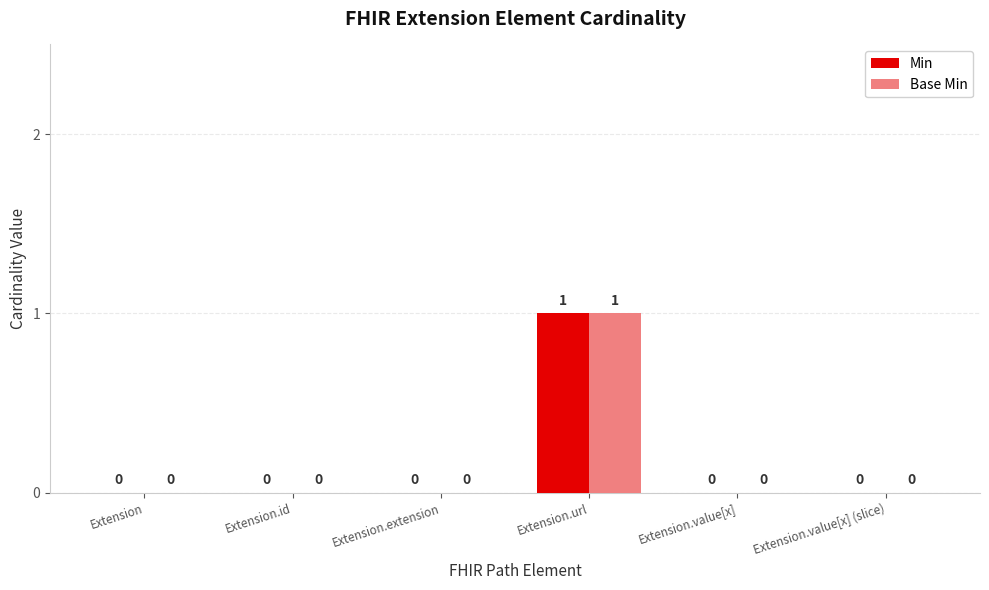

Which category has the highest value across all series?

Extension.url